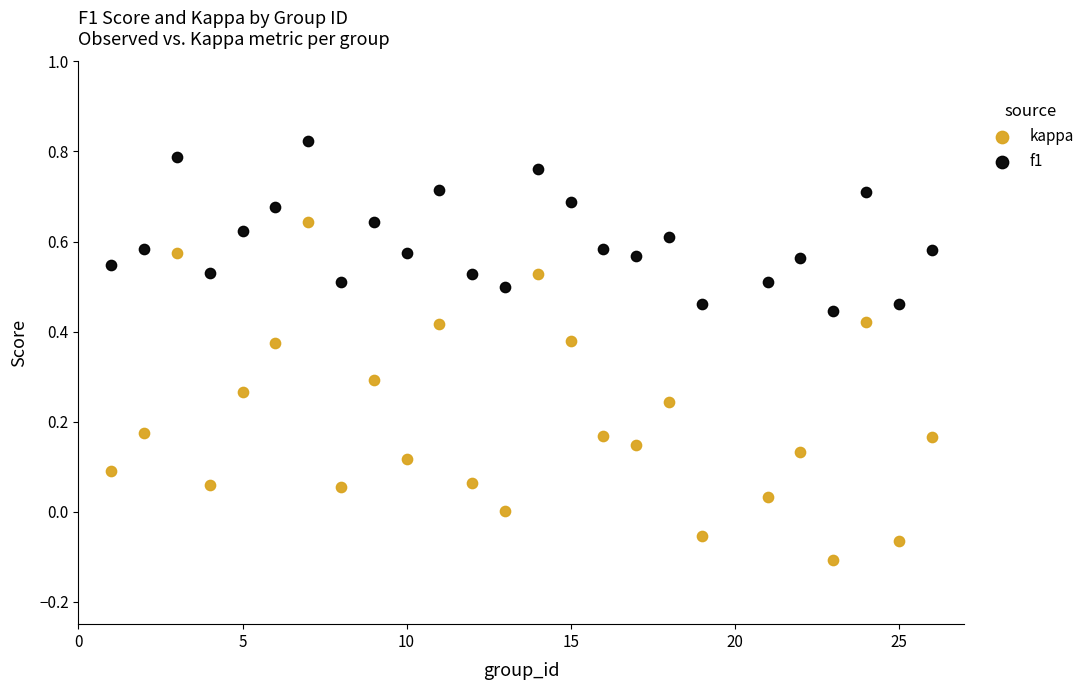

Which series contains the lowest Y value?

kappa